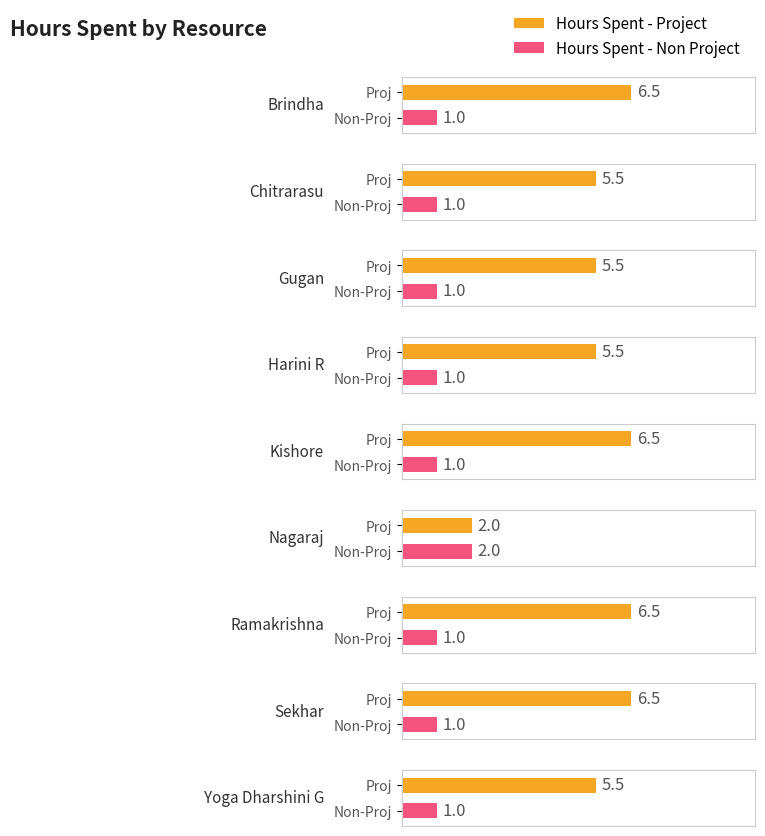

Which series has the widest spread of values?

Hours Spent - Project